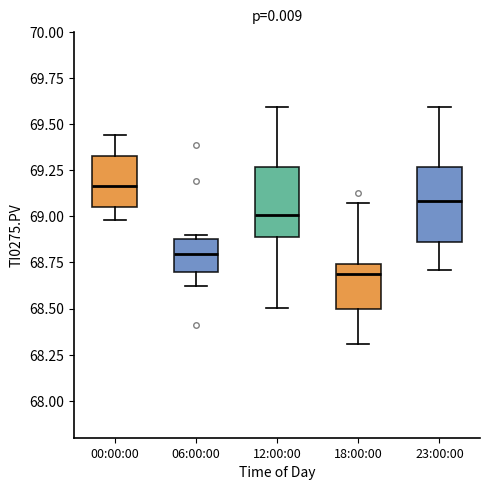

Which box's median line is the lowest?

18:00:00